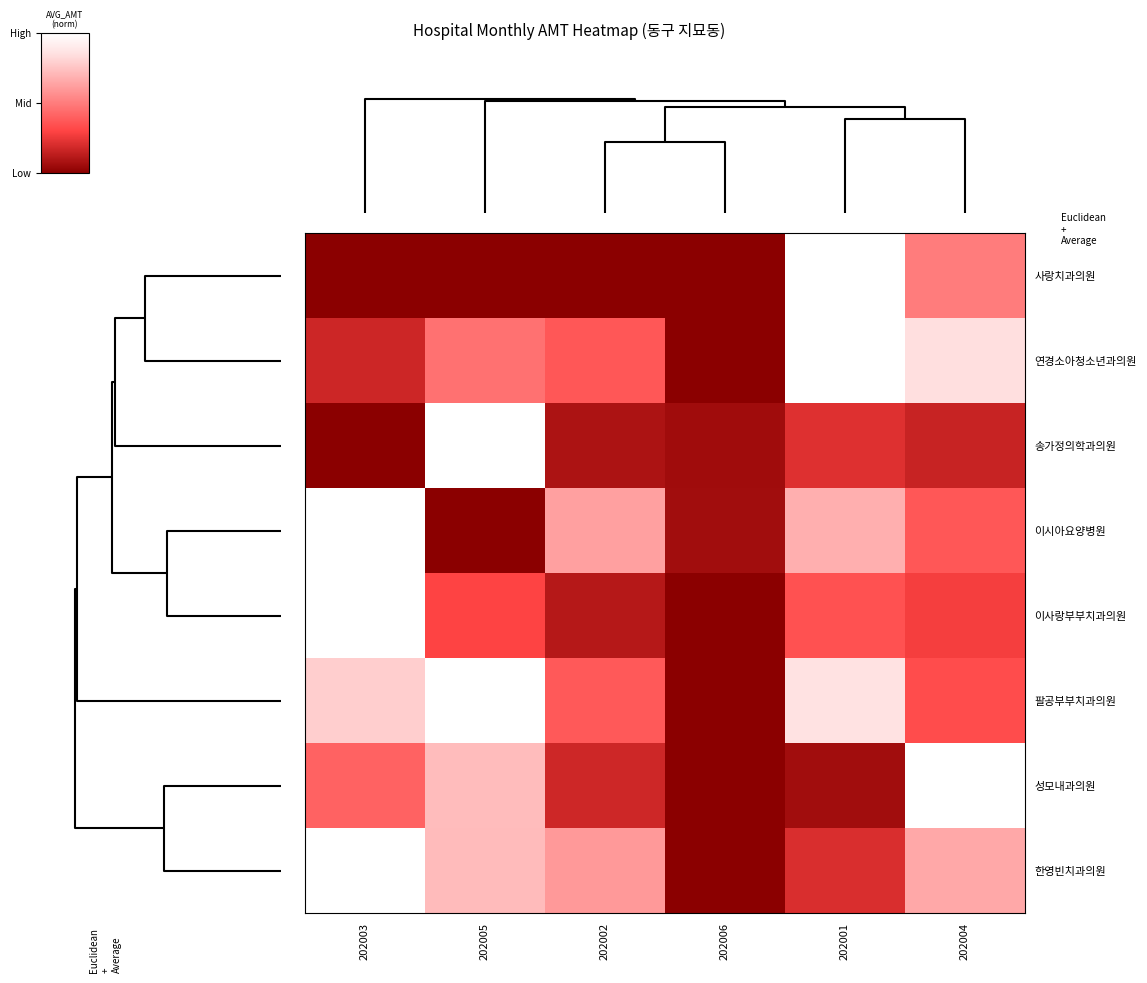

Reading left to right, extract all data points from this chart.

사랑치과의원: 202003=0.0	202005=0.0	202002=0.0	202006=0.0	202001=1.0	202004=0.5
연경소아청소년과의원: 202003=0.2	202005=0.5	202002=0.4	202006=0.0	202001=1.0	202004=0.8
송가정의학과의원: 202003=0.0	202005=1.0	202002=0.1	202006=0.1	202001=0.2	202004=0.2
이시아요양병원: 202003=1.0	202005=0.0	202002=0.6	202006=0.1	202001=0.7	202004=0.4
이사랑부부치과의원: 202003=1.0	202005=0.3	202002=0.1	202006=0.0	202001=0.3	202004=0.3
팔공부부치과의원: 202003=0.8	202005=1.0	202002=0.4	202006=0.0	202001=0.9	202004=0.3
성모내과의원: 202003=0.4	202005=0.7	202002=0.2	202006=0.0	202001=0.1	202004=1.0
한영빈치과의원: 202003=1.0	202005=0.7	202002=0.6	202006=0.0	202001=0.2	202004=0.7